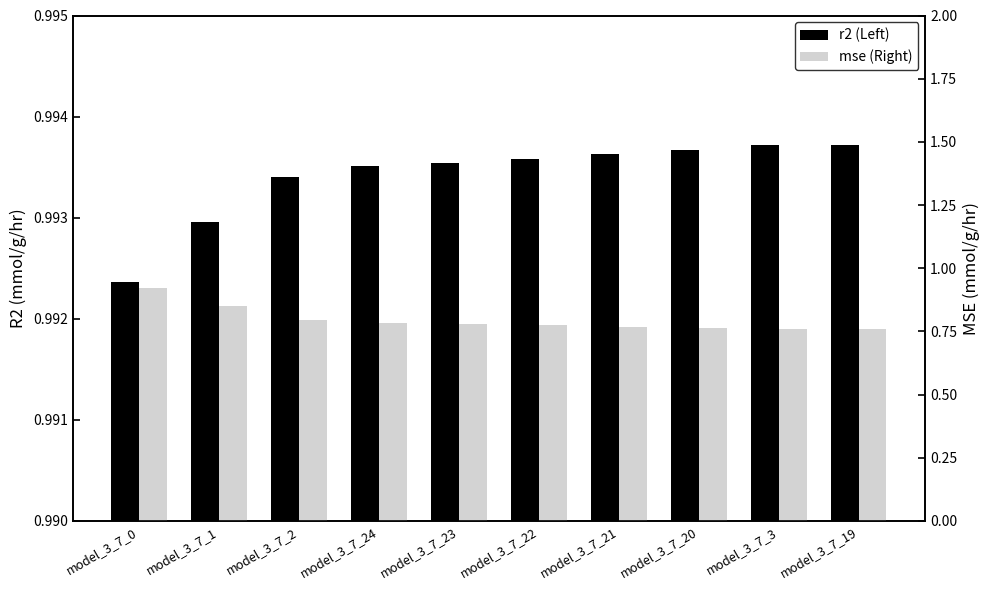

What is the difference between the second highest and second lowest values in the mse (Right) series?

0.1